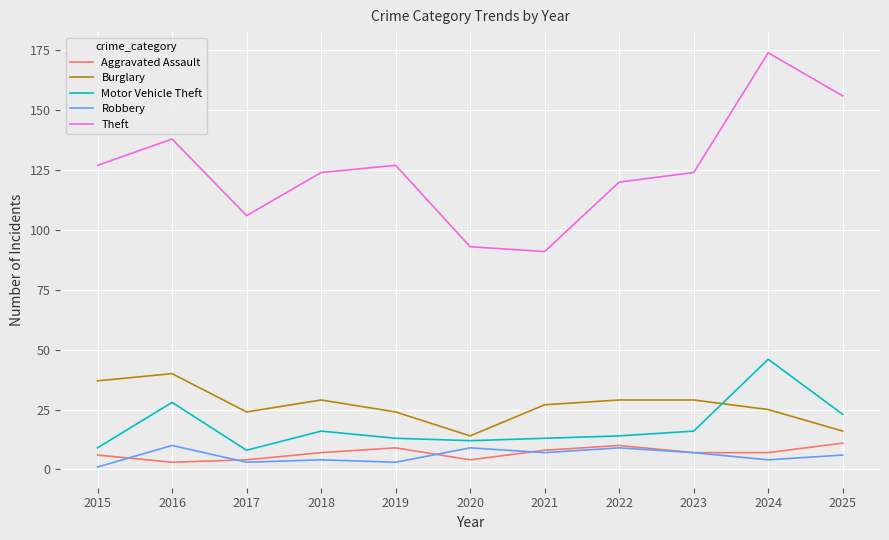

Which category has the highest value in the Motor Vehicle Theft series?

2024